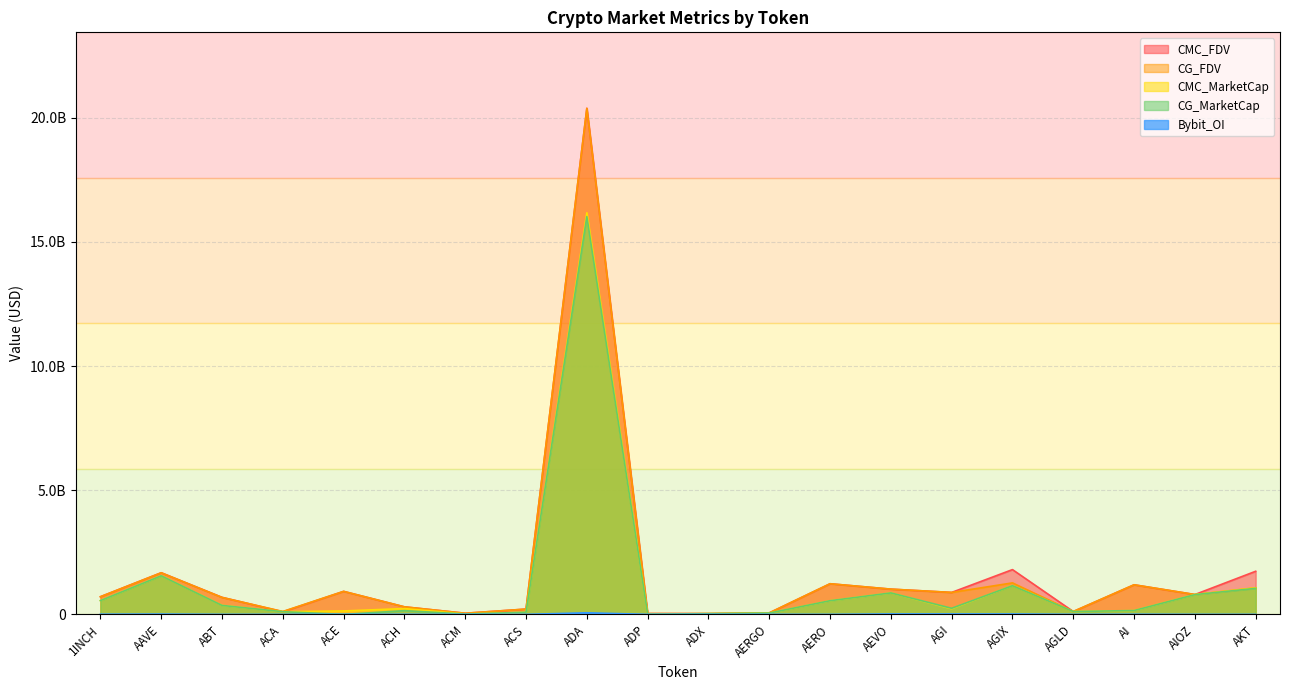

Which series has the largest total across all categories?

CMC_FDV